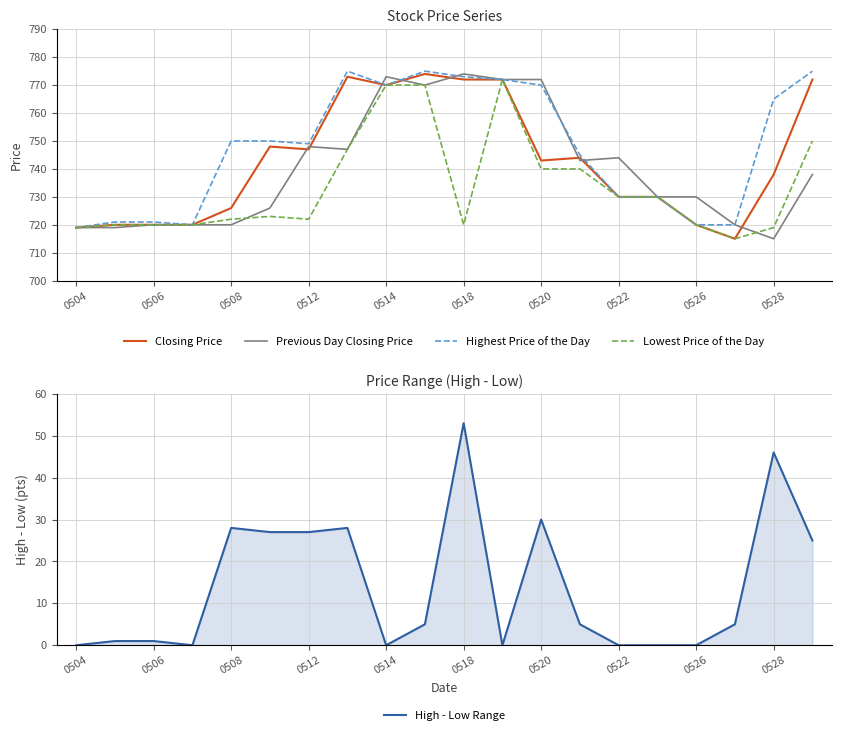

What is the value of the Lowest Price of the Day point at the 16th from the left?

730